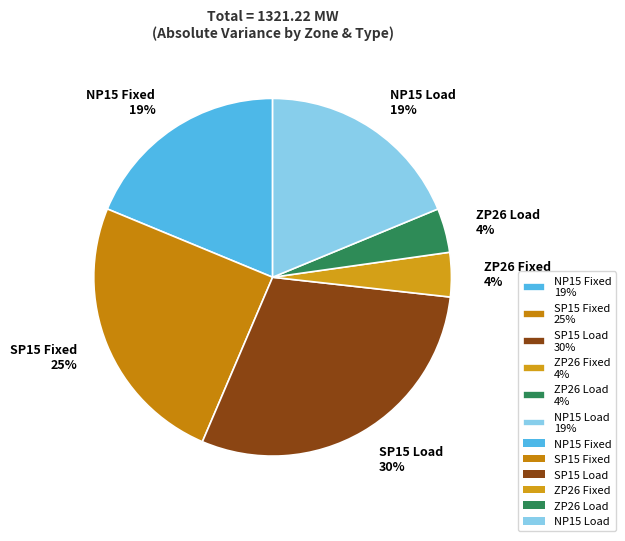

Combined, do SP15 Fixed 25% and NP15 Fixed 19% account for over 50%?

No